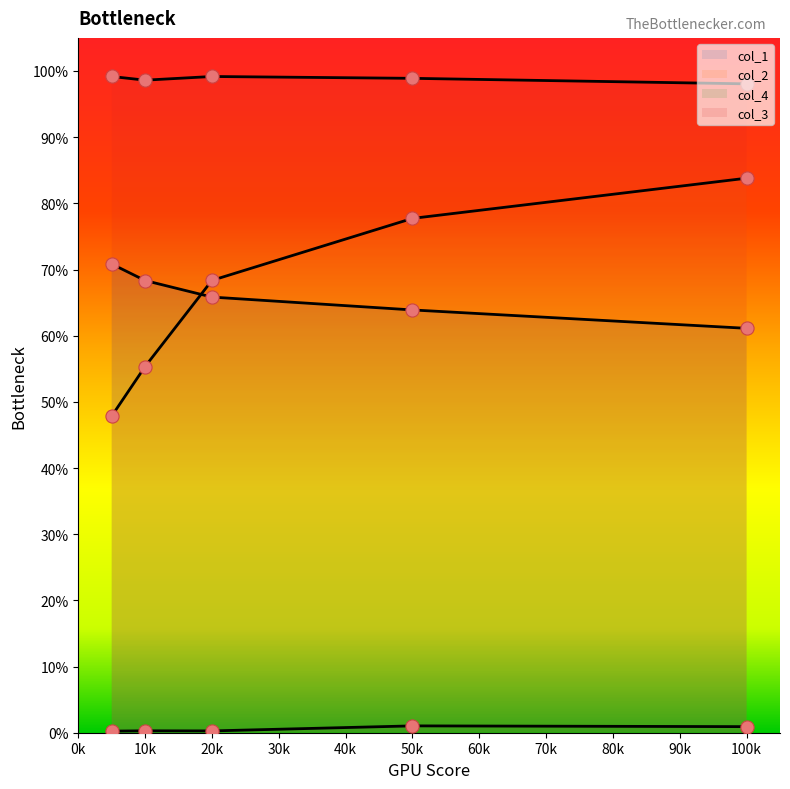

What are all the series names shown in the legend?

col_1, col_2, col_4, col_3